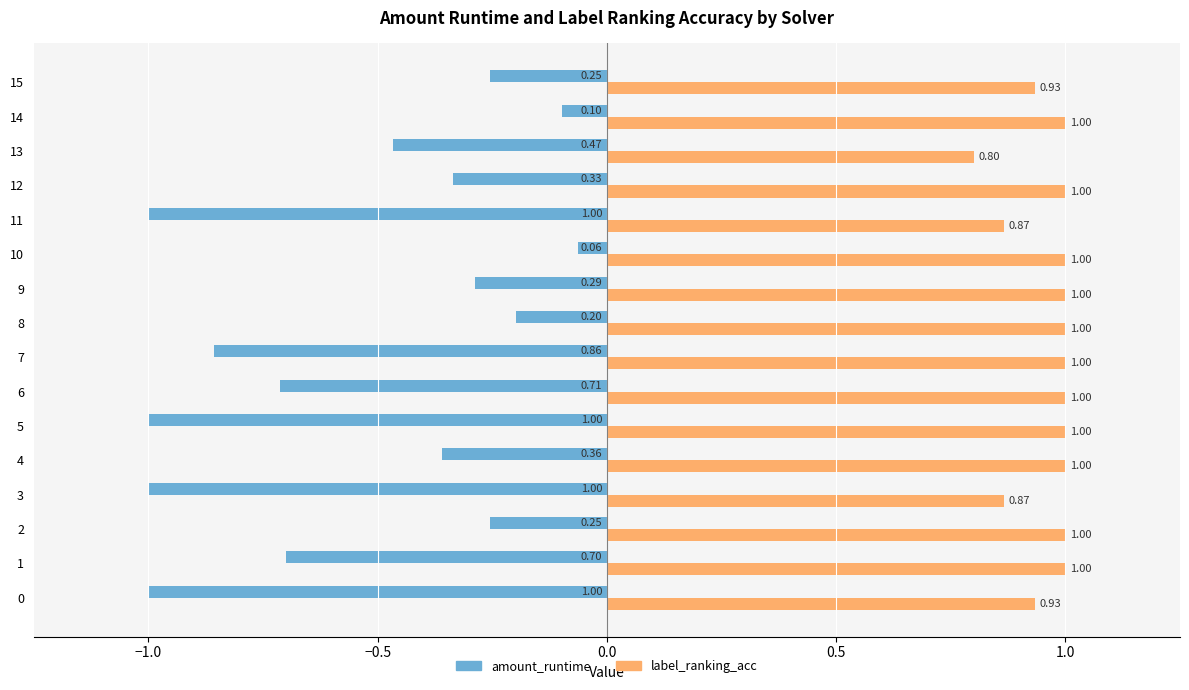

What is the sum of the label_ranking_acc values at 1 and 8?

2.0